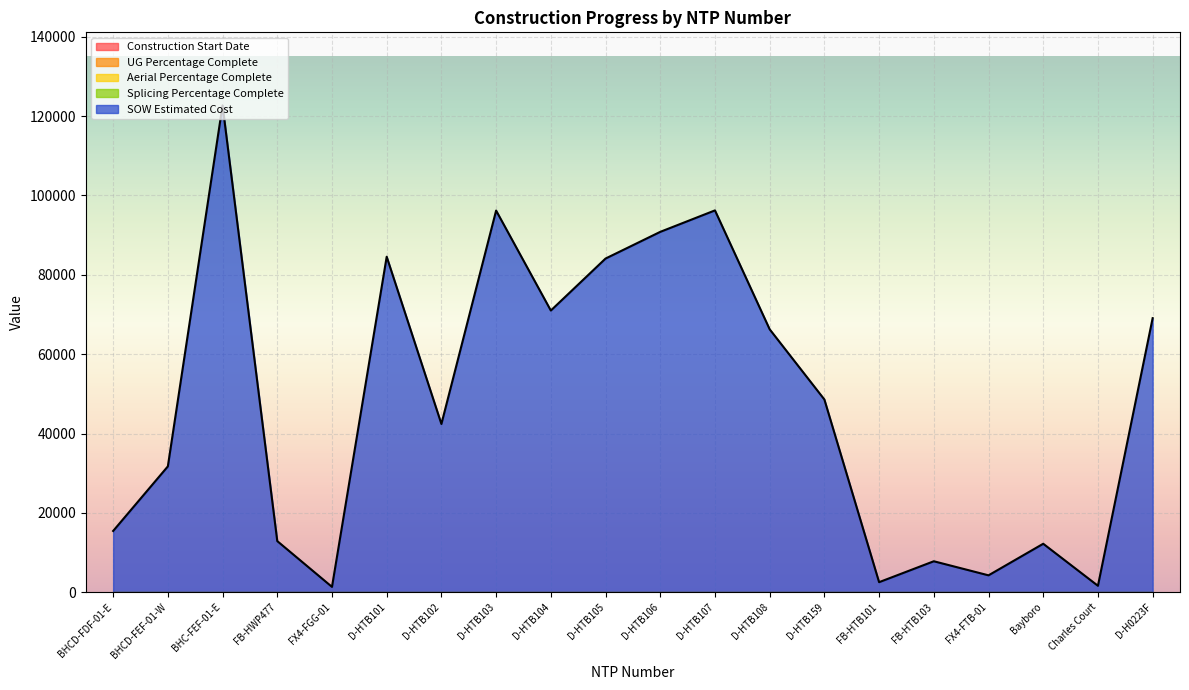

True or false: Construction Start Date and Aerial Percentage Complete cross at least once.

False